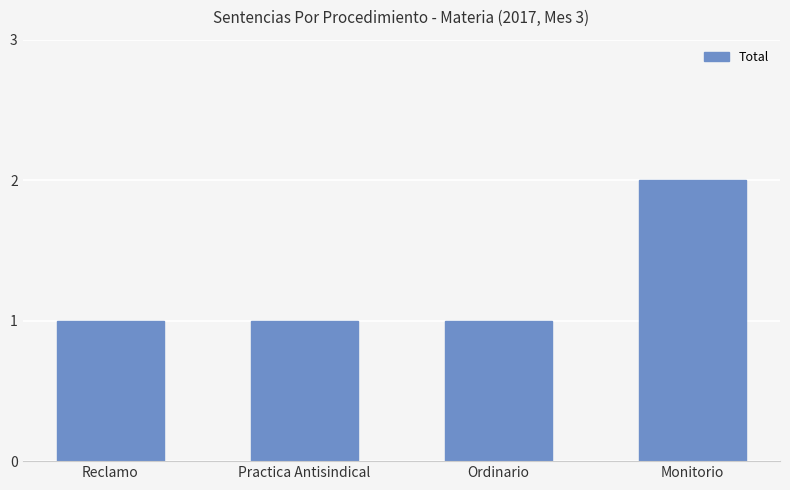

Count the values in the range 1 to 2.

4